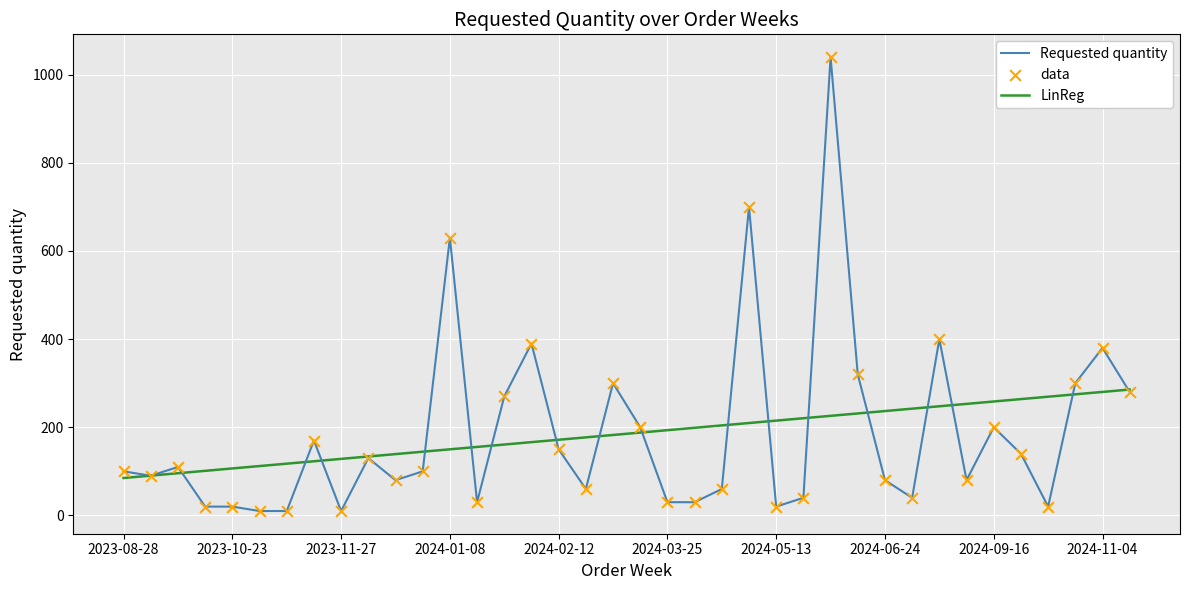

Which series has the largest range (max minus min)?

Requested quantity